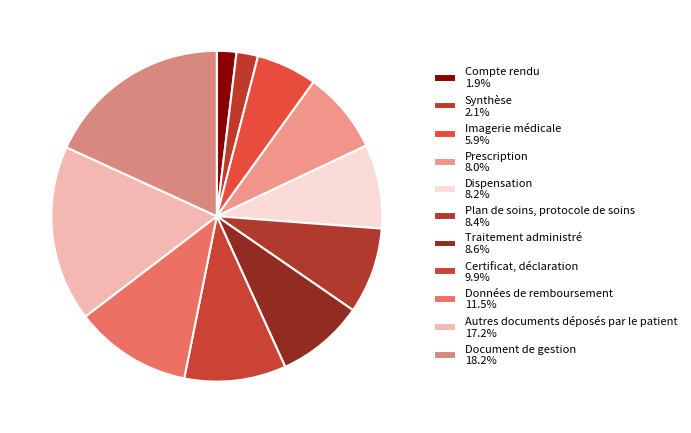

Is it true that Traitement administré is 3% of the pie?

False